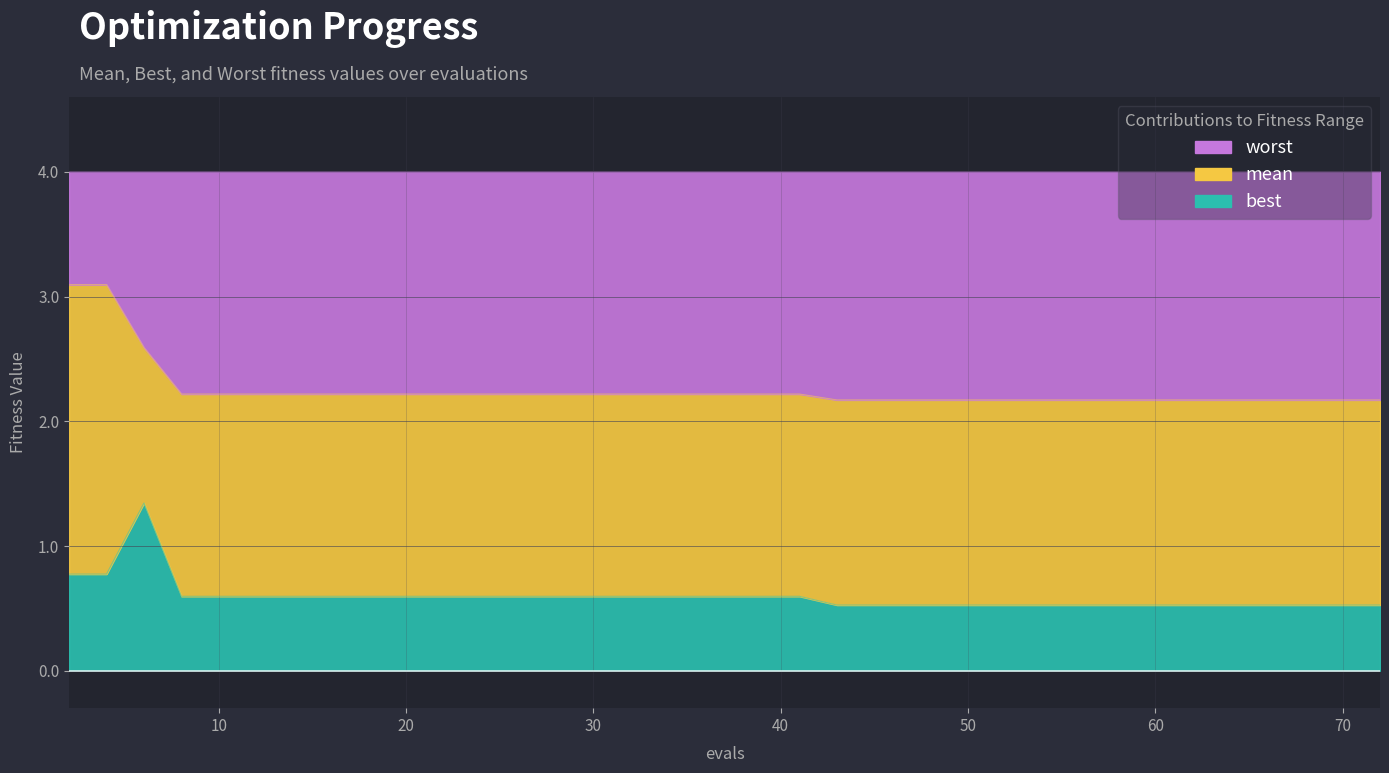

Is the value of best at 25 greater than the value of mean at 72?

No